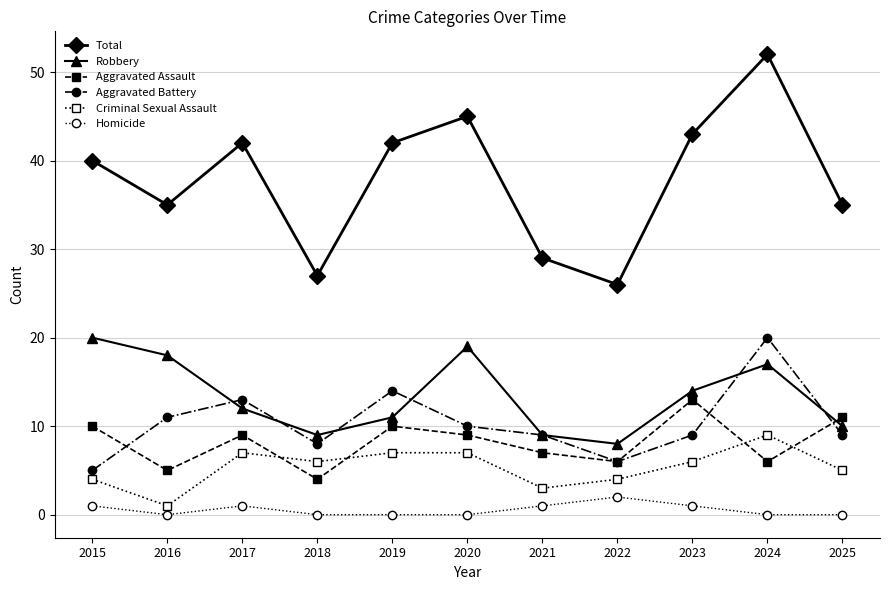

How many interior local peaks does the Aggravated Assault series have?

3